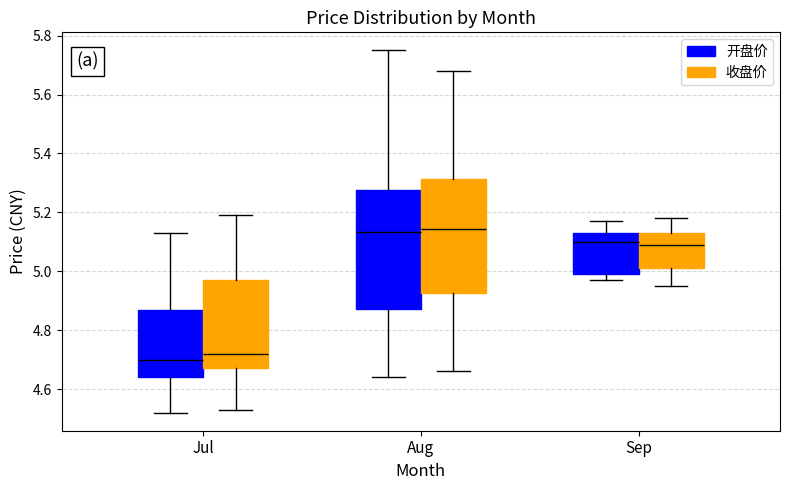

Reading left to right, read every box against the y-axis: the position of its median line, the range the box covers, and the ends of its whiskers. The values are not printed on the chart, so give them approximately, as read against the axis.

Jul (开盘价): median 4.70, box 4.64 to 4.88, whiskers 4.52 to 5.14
Jul (收盘价): median 4.72, box 4.68 to 4.98, whiskers 4.54 to 5.20
Aug (开盘价): median 5.14, box 4.88 to 5.28, whiskers 4.64 to 5.76
Aug (收盘价): median 5.14, box 4.92 to 5.32, whiskers 4.66 to 5.68
Sep (开盘价): median 5.10, box 5.00 to 5.14, whiskers 4.98 to 5.18
Sep (收盘价): median 5.10, box 5.02 to 5.14, whiskers 4.96 to 5.18